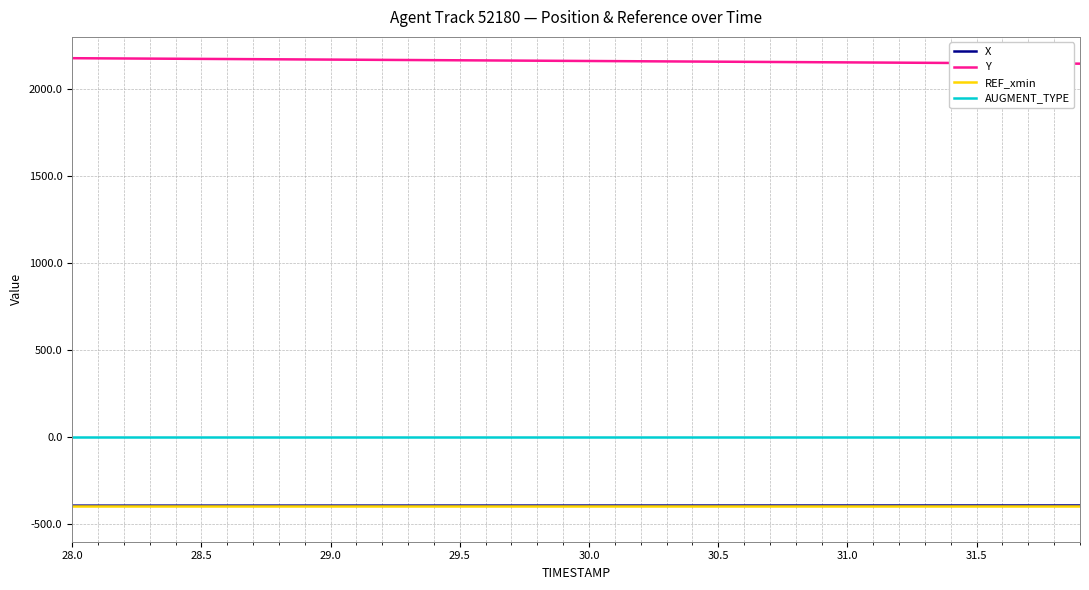

True or false: Y and REF_xmin intersect in this chart.

False